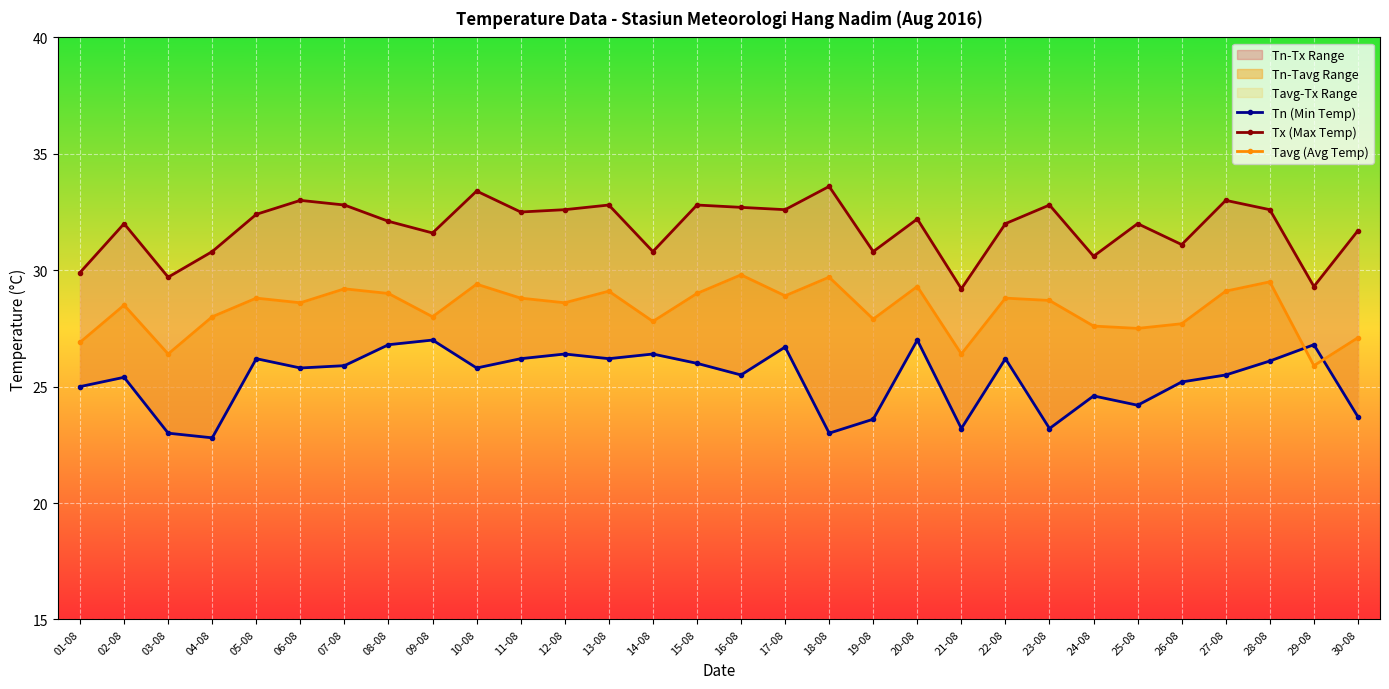

Is this an area chart (filled region under the line)?

No